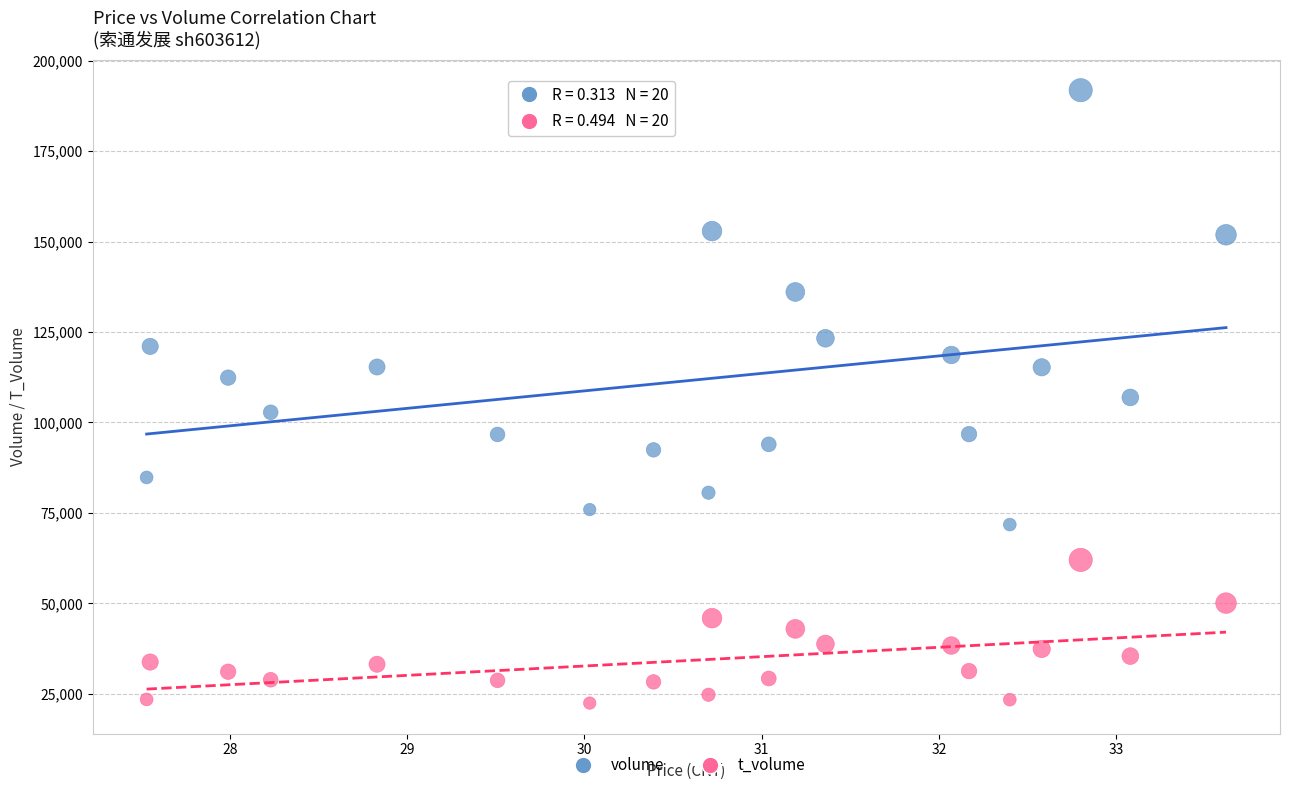

Across all data points, what is the range of Y values (max minus min)?

169431